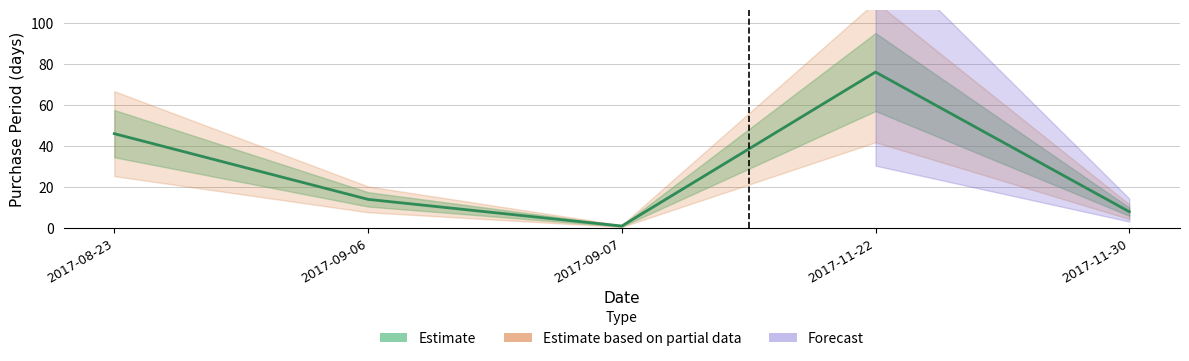

Count the number of categories in the chart.

5